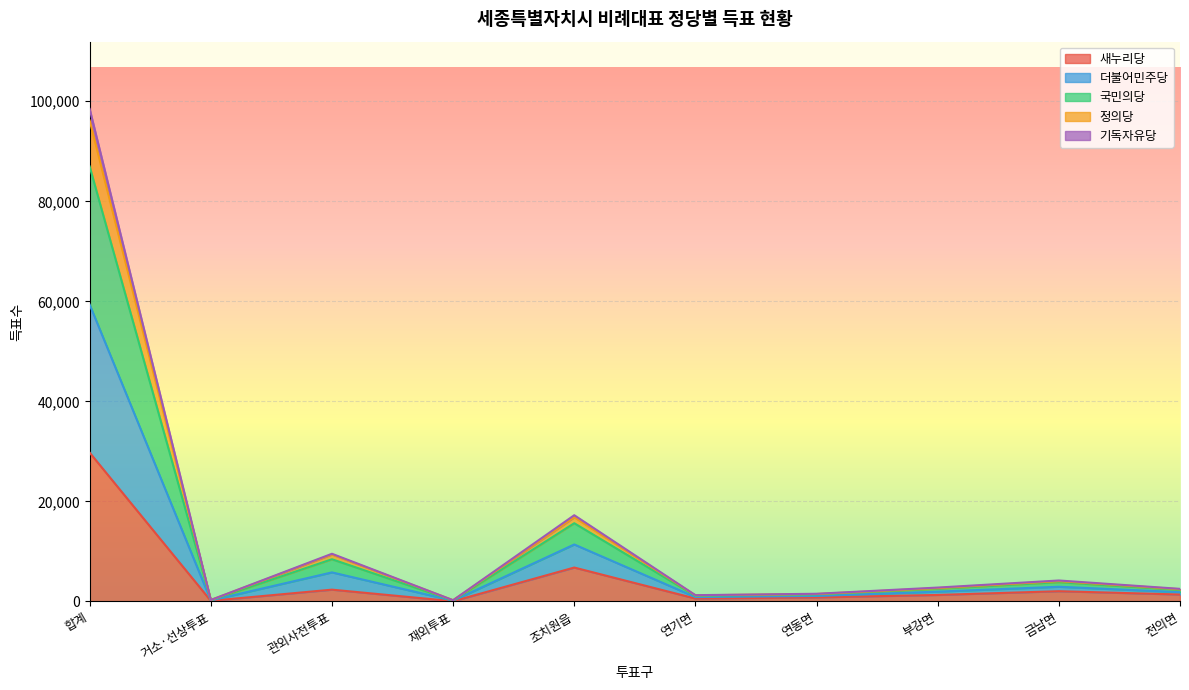

What is the total value across all series at 합계?

98471